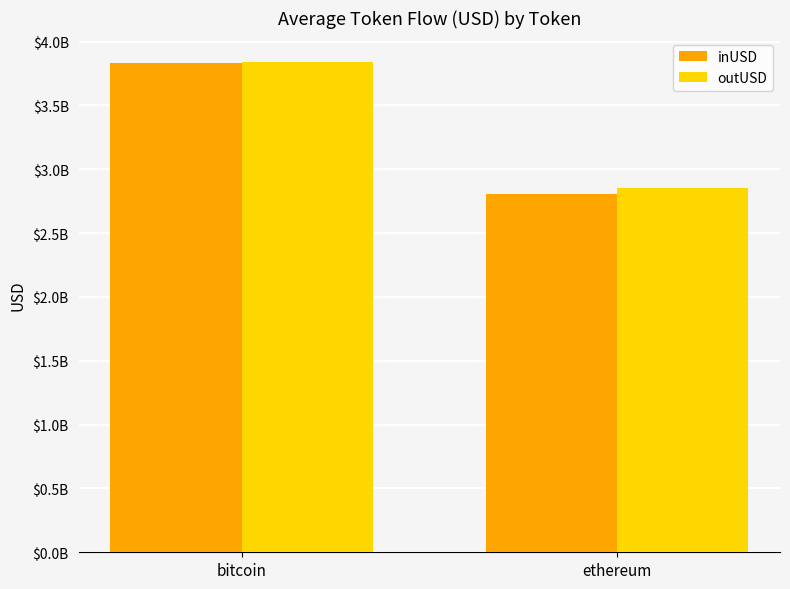

Rank the series by their maximum value, from lowest to highest.

inUSD, outUSD